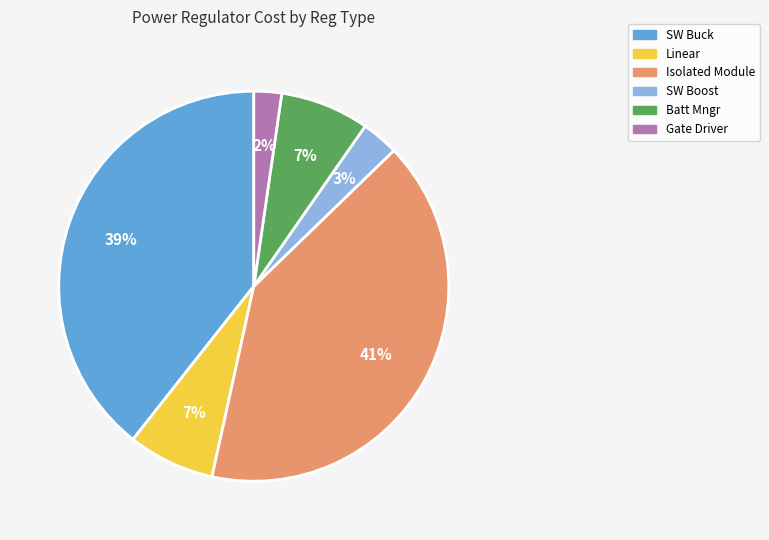

Between SW Buck and Isolated Module, which is larger?

Isolated Module